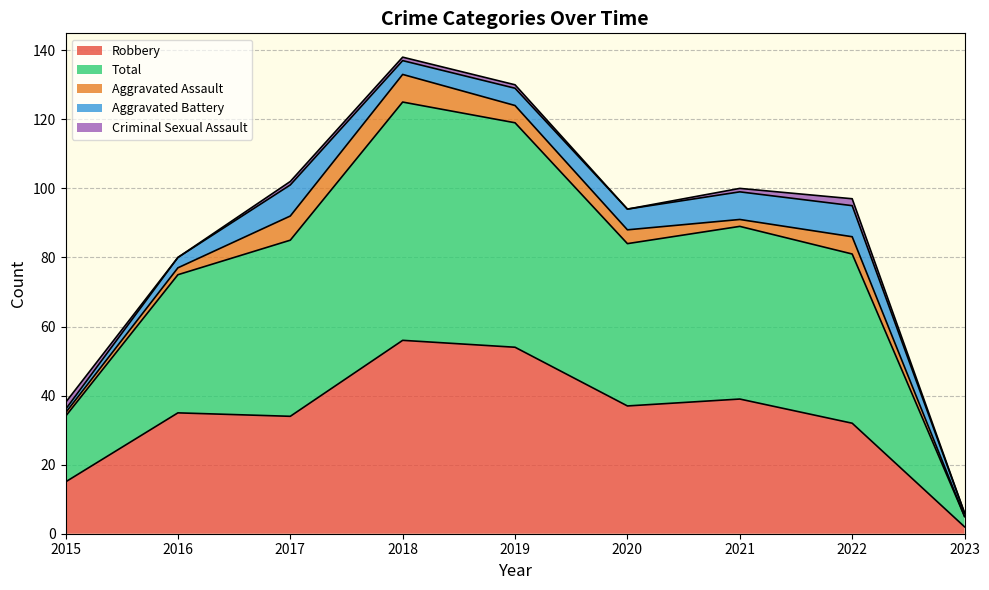

Where is the first local minimum for Total?

2020